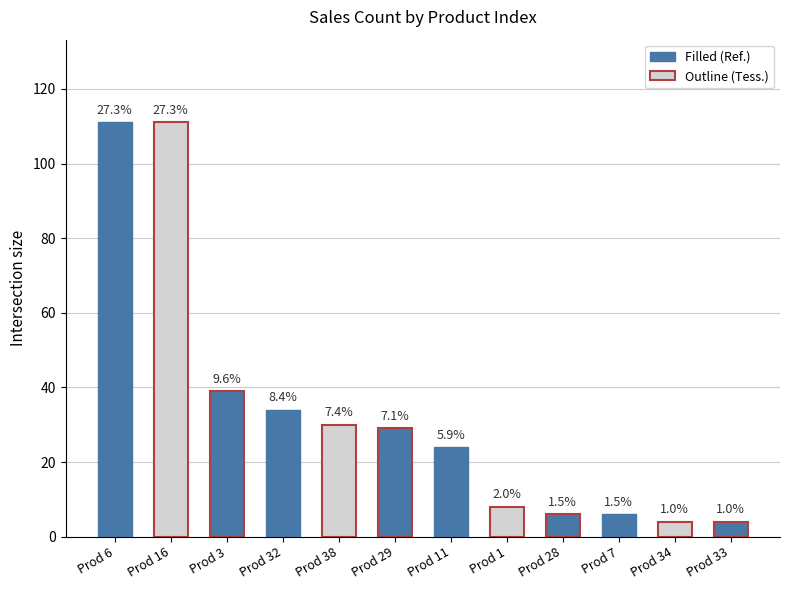

What is the sum of the values at Prod 11 and Prod 29?

53